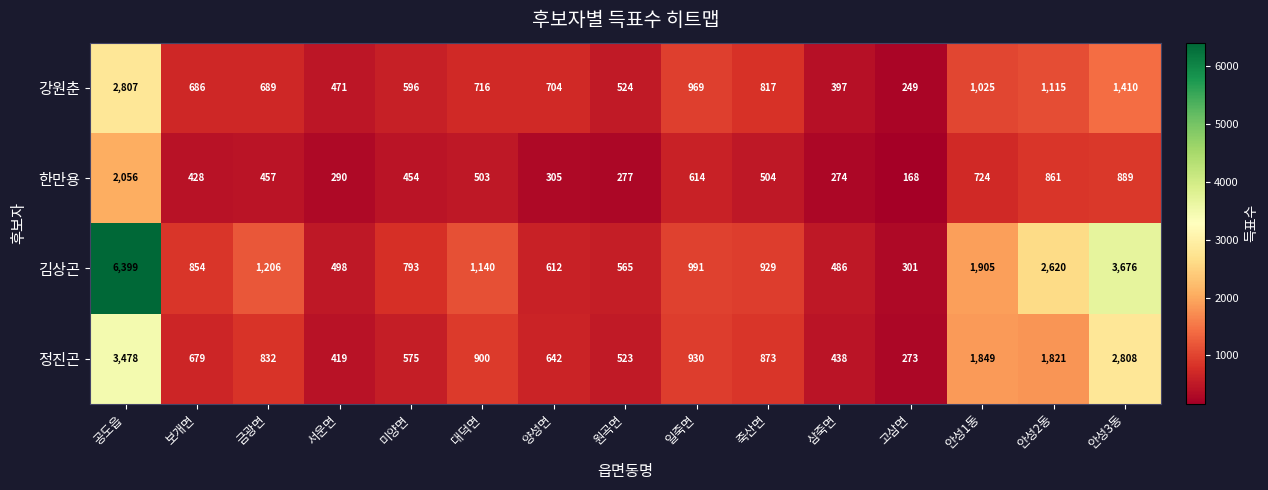

Which series has the largest range (max minus min)?

김상곤